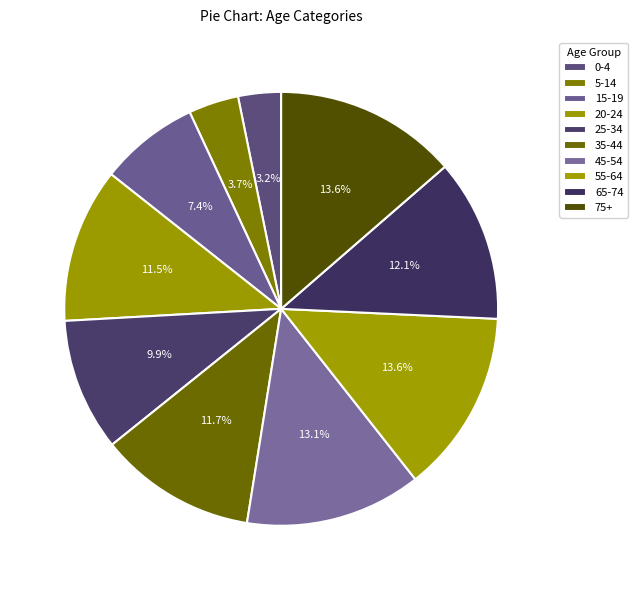

How many slices are in this pie chart?

10